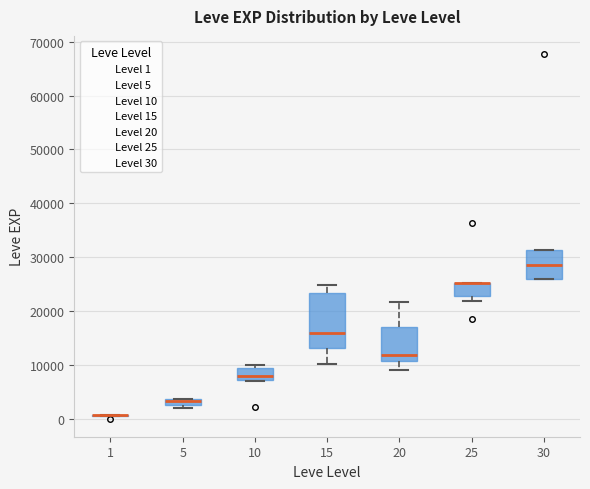

Where is the upper edge of the box at x = 10 on the y-axis? The values are not printed on the chart, so give them approximately, as read against the axis.

9000